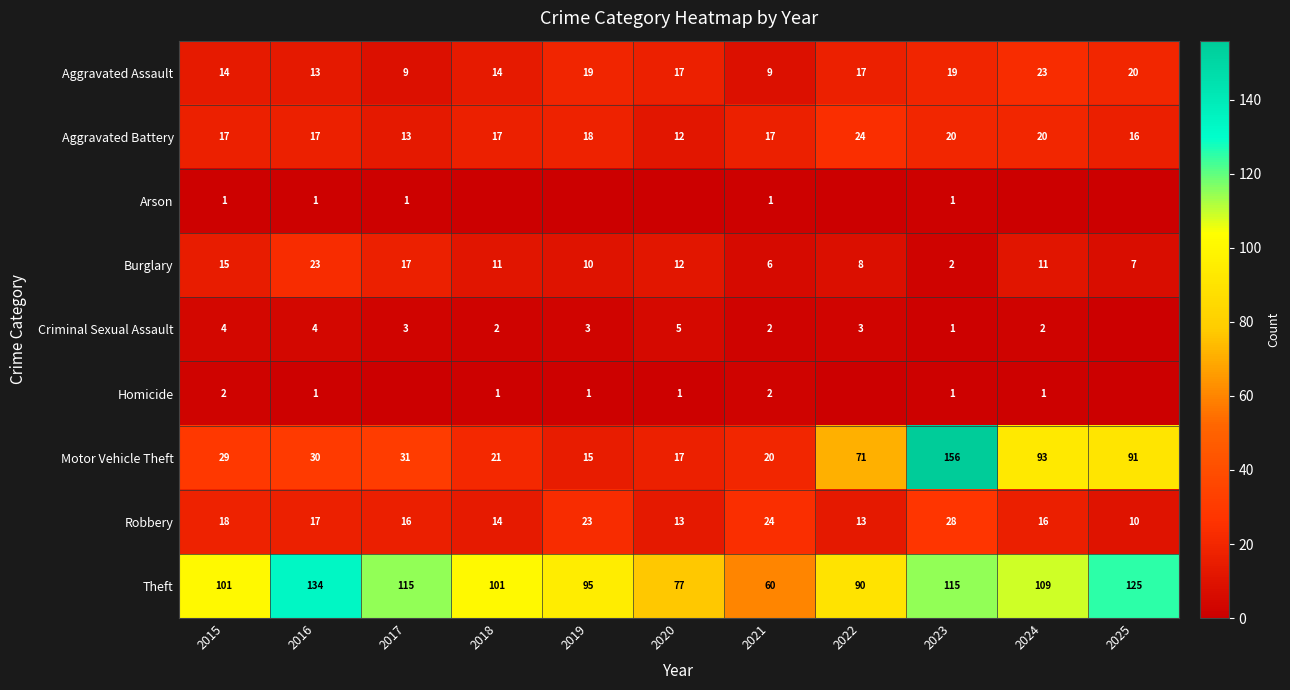

Is the value of Theft at 2018 greater than the value of Homicide at 2015?

Yes